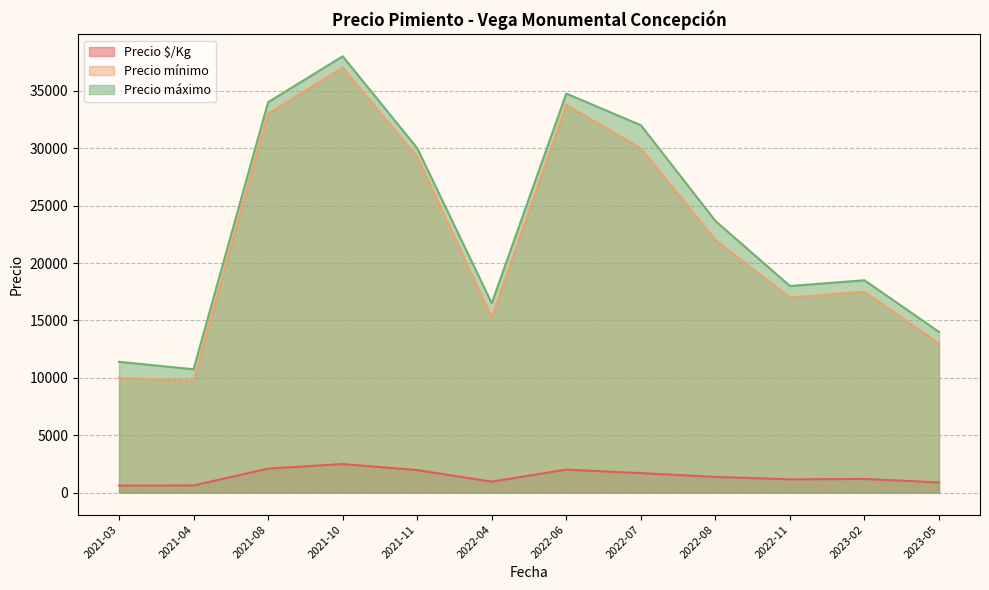

At which label does Precio máximo reach its minimum?

2021-04